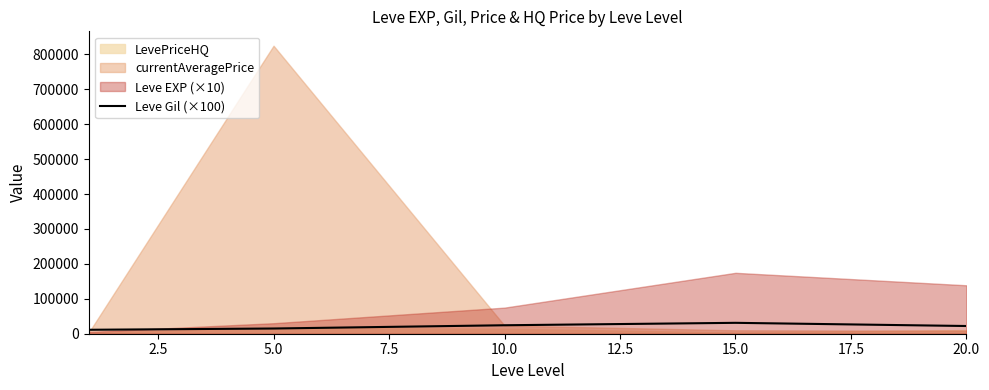

How many data points does each series have?

5